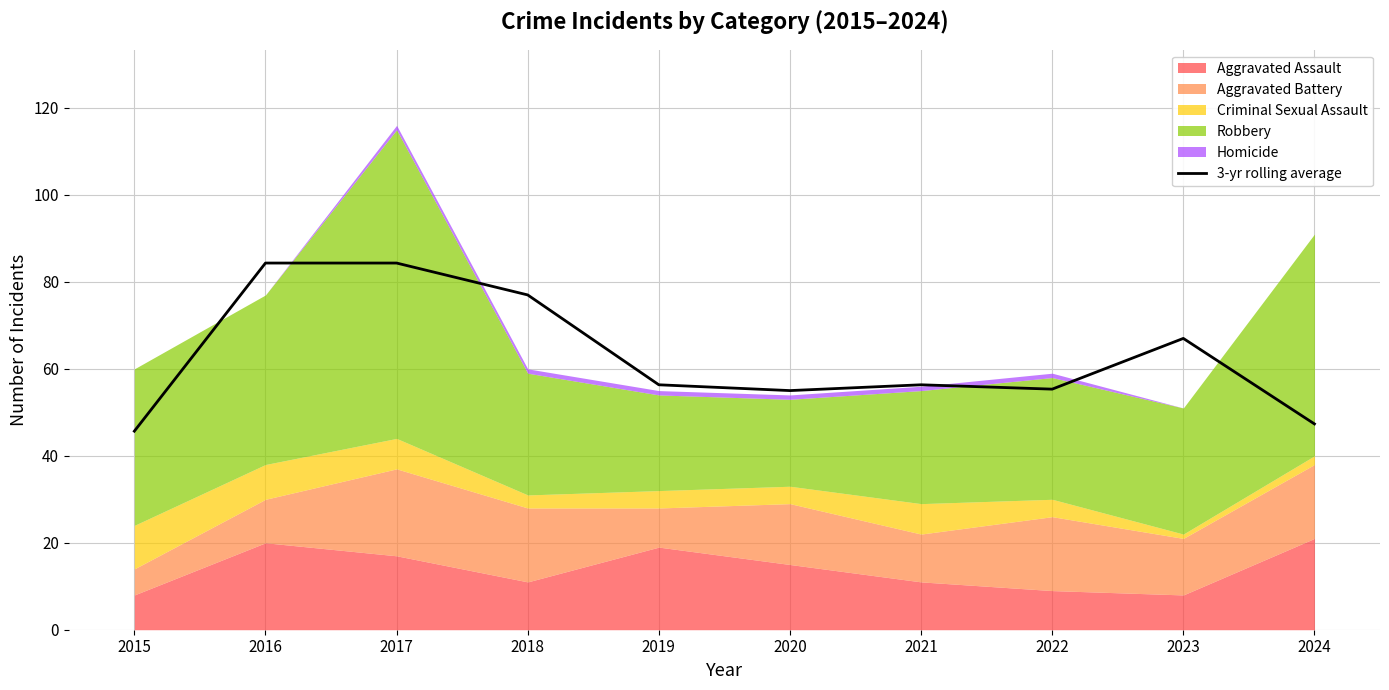

How many points are higher than both their immediate neighbors (excluding endpoints)?

2